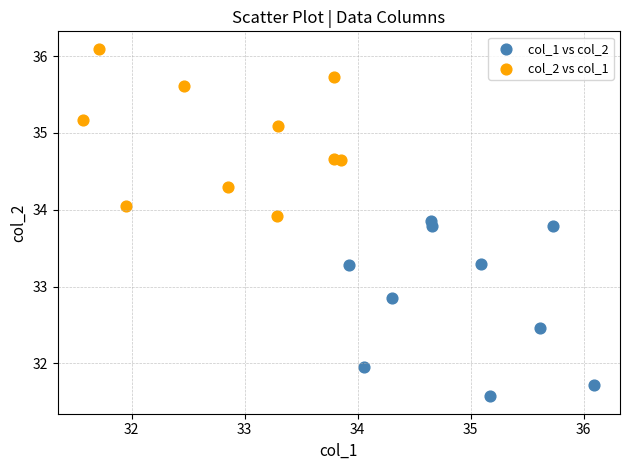

Which series reaches the minimum Y coordinate?

col_1 vs col_2